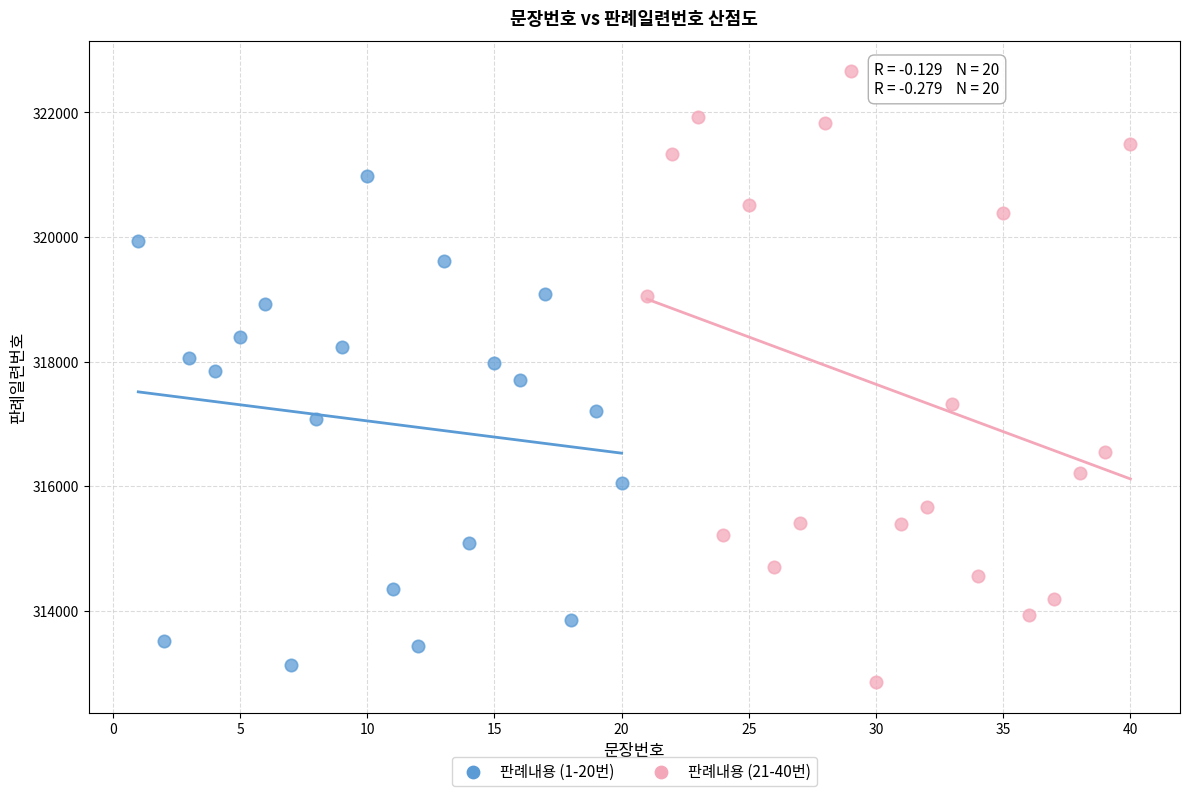

What are all the series names shown in the legend?

판례내용 (1-20번), 판례내용 (21-40번)